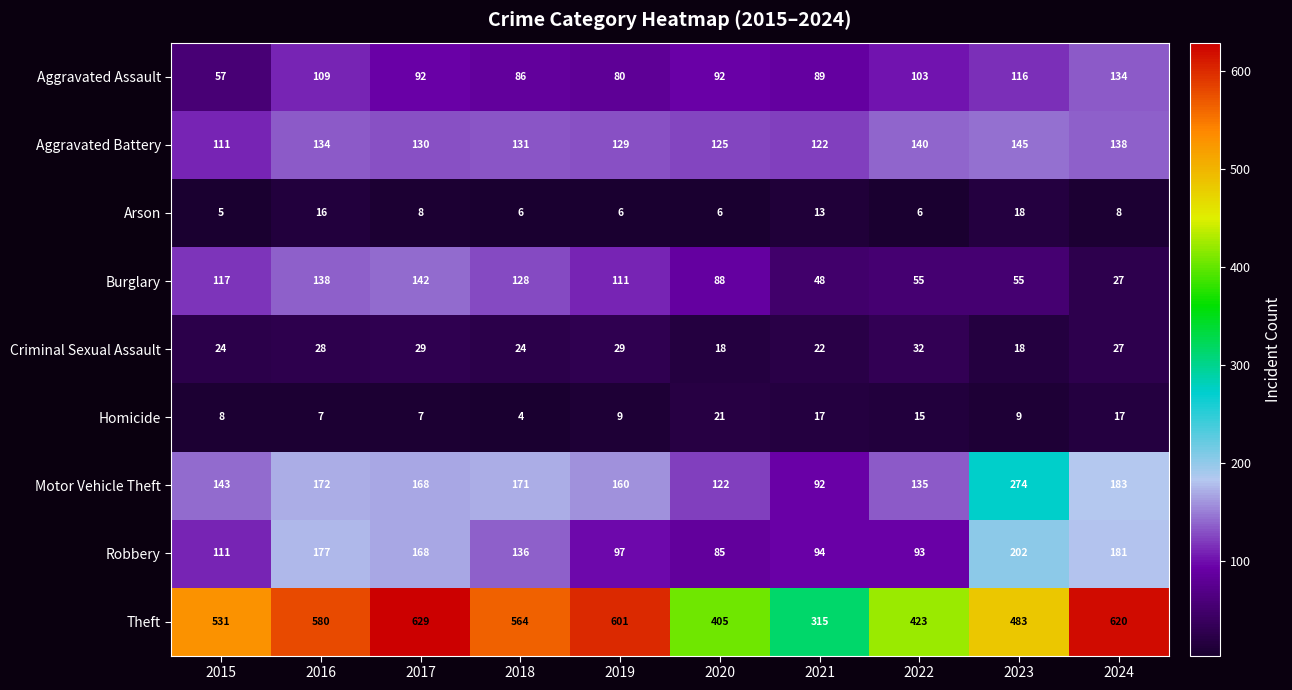

Rank the series by their maximum value, from highest to lowest.

Theft, Motor Vehicle Theft, Robbery, Aggravated Battery, Burglary, Aggravated Assault, Criminal Sexual Assault, Homicide, Arson